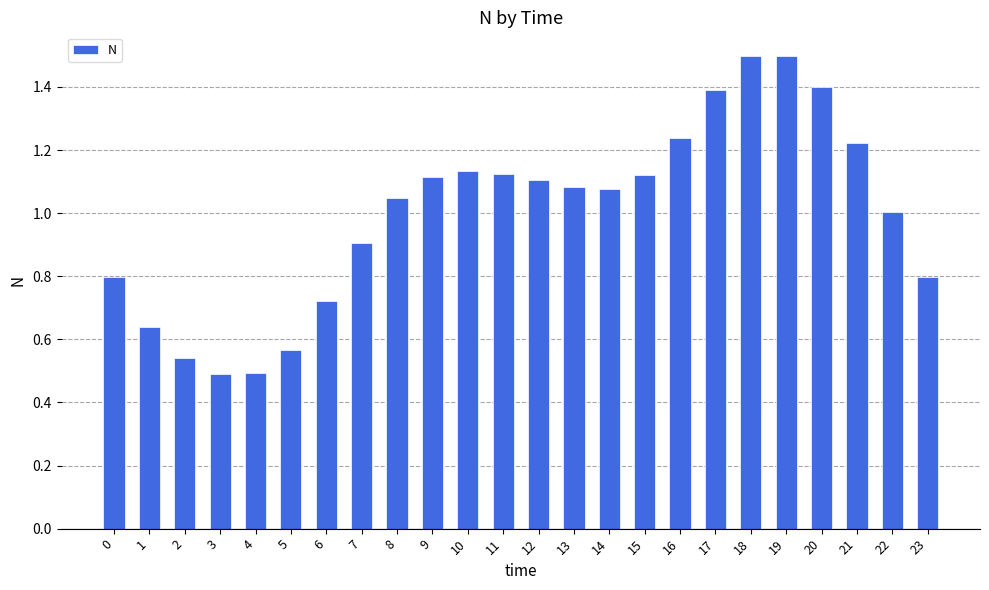

Which has a higher value, 10 or 20?

20